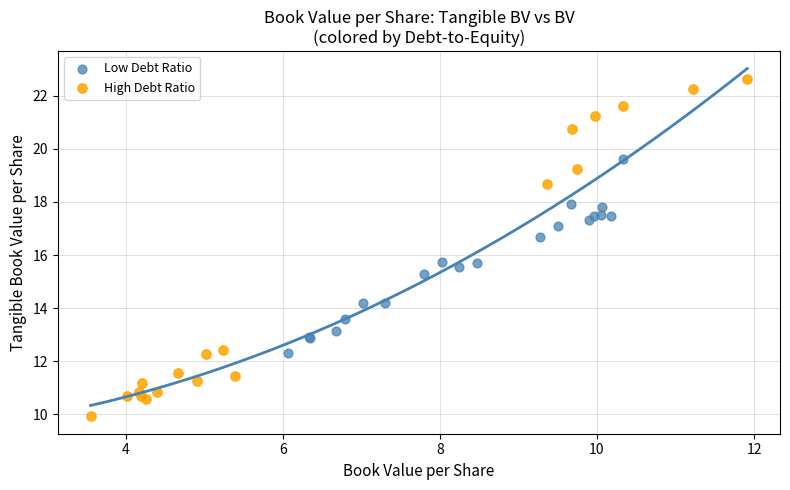

Which series reaches the minimum Y coordinate?

High Debt Ratio